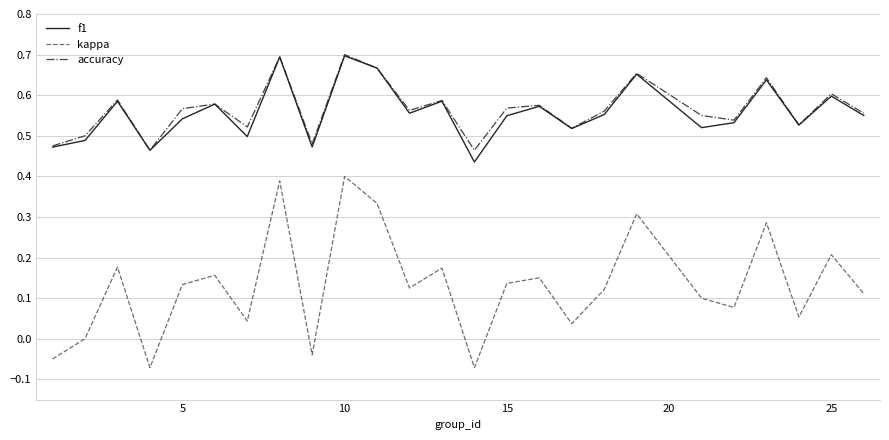

Which series has the widest spread of values?

kappa